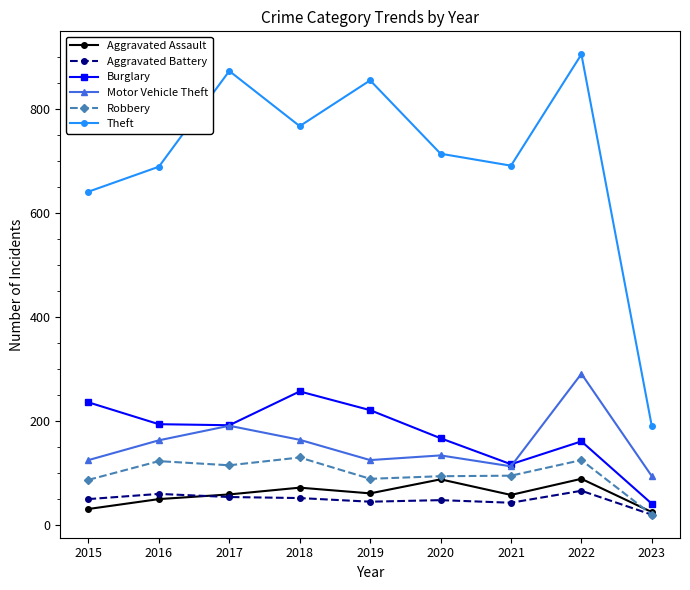

At 2022, list the series in order from largest to smallest.

Theft, Motor Vehicle Theft, Burglary, Robbery, Aggravated Assault, Aggravated Battery